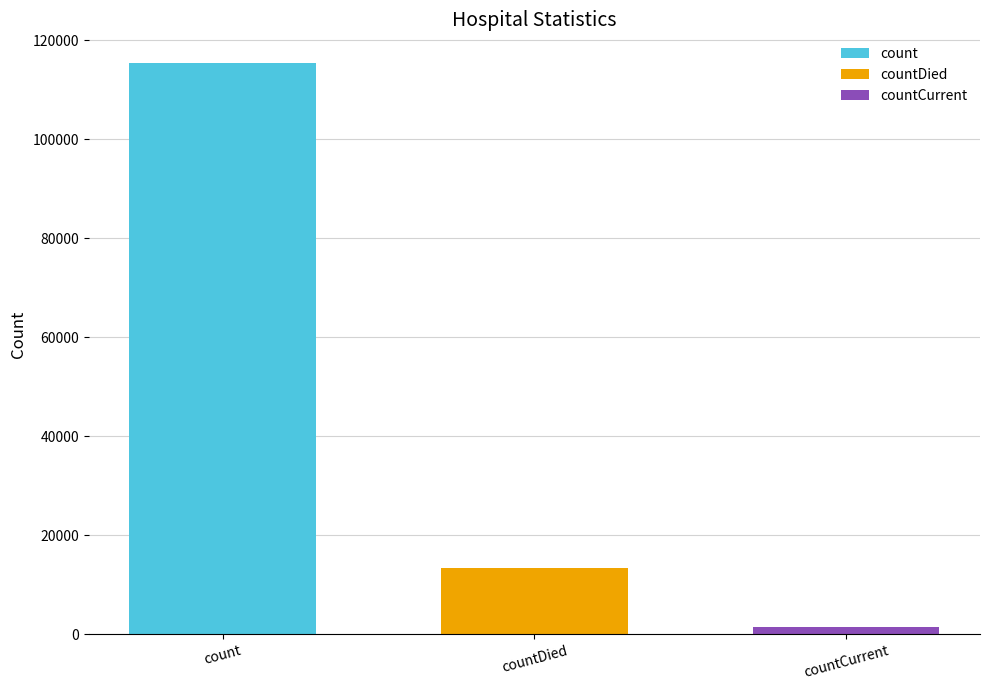

List the series in order of their peak value, lowest first.

countCurrent, countDied, count